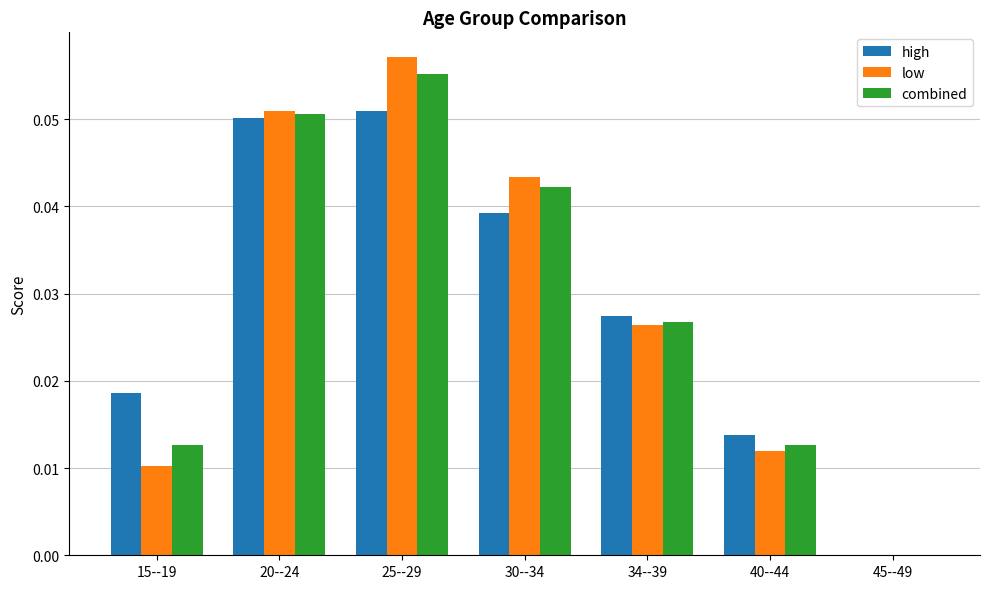

The value of low at 40--44 is 0.0. True or false?

True